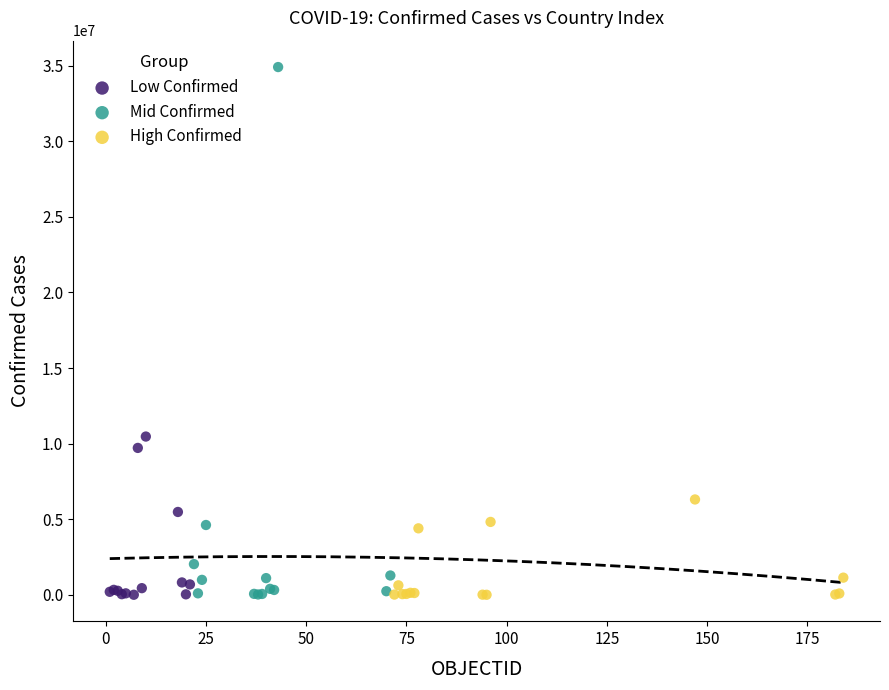

Which series has the largest Y range (max minus min)?

Mid Confirmed